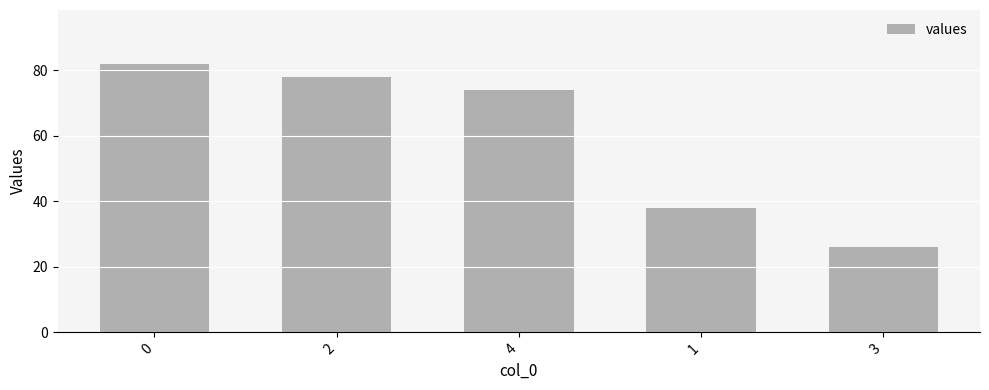

Rank the categories by value from highest to lowest.

0, 2, 4, 1, 3